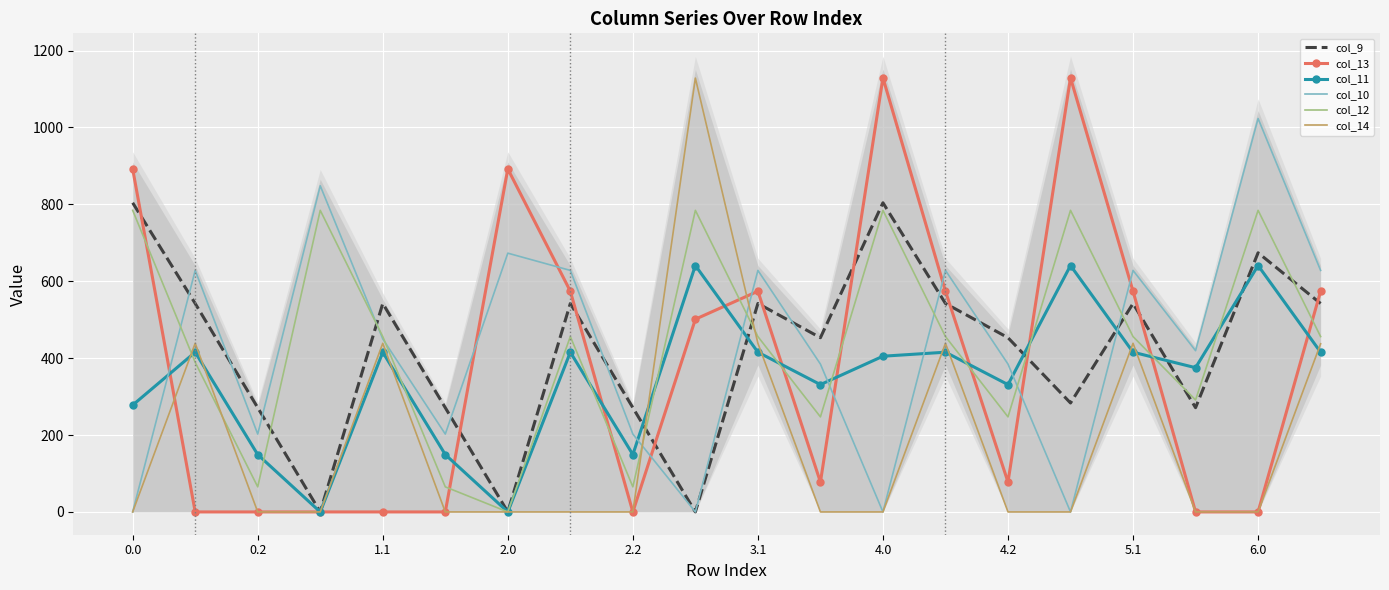

Where is col_9 nearest to the value 402?

11